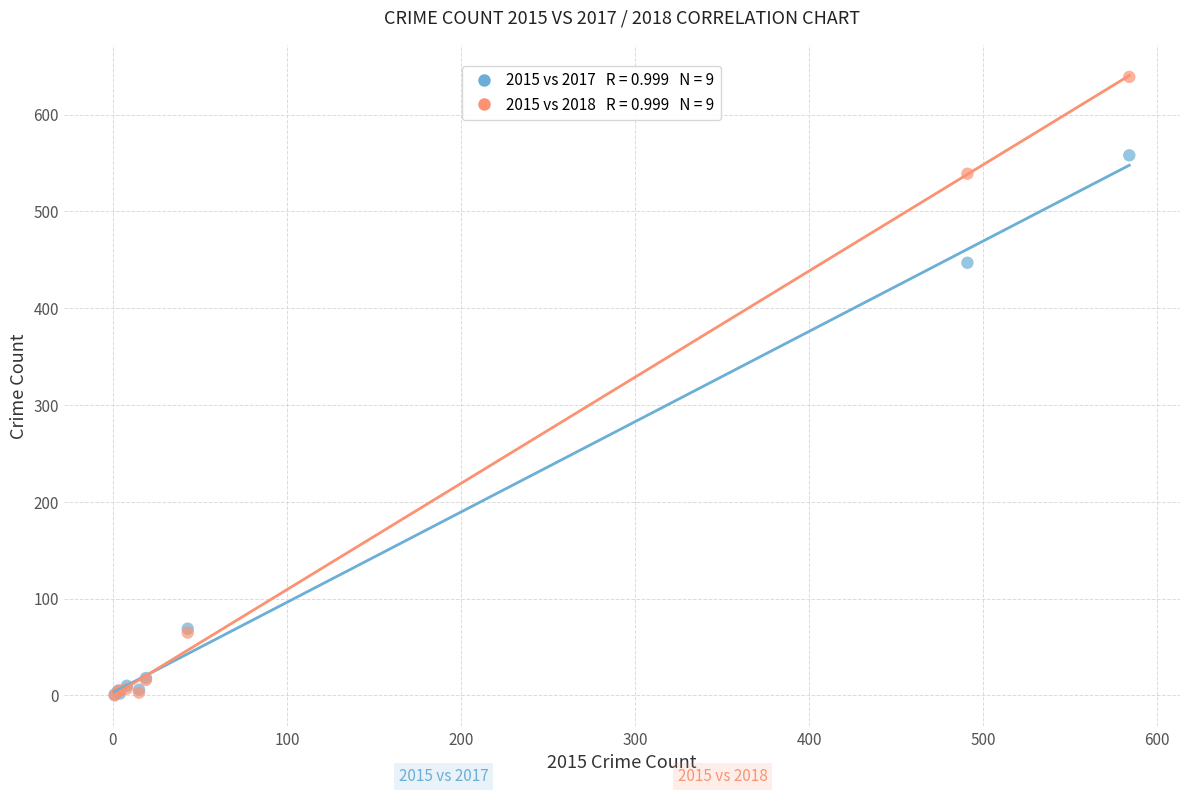

Across all series, what Y value is closest to 319?

447